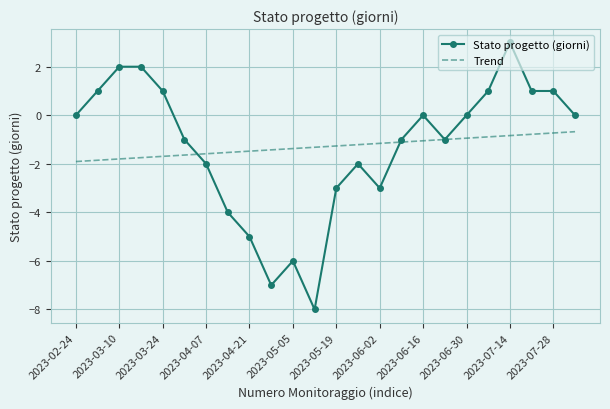

List the series in order of their peak value, highest first.

Stato progetto (giorni), Trend